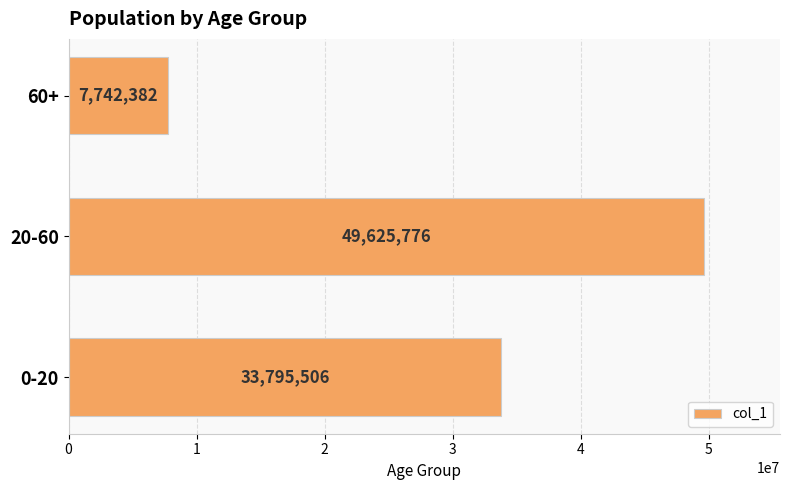

What is the difference between the second highest and minimum values?

26053124